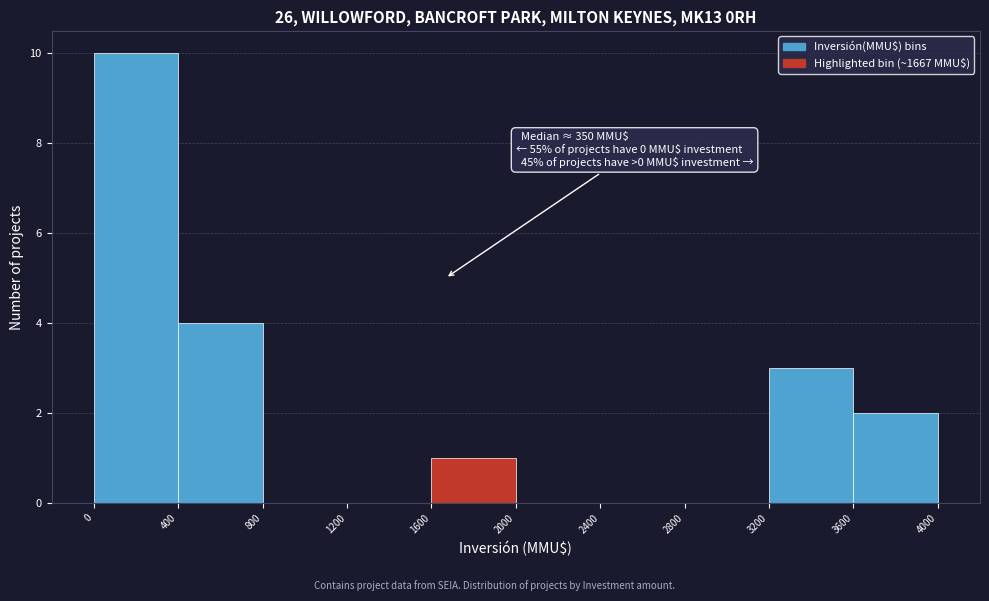

Which range on the x-axis has the tallest bar?

0 to 400